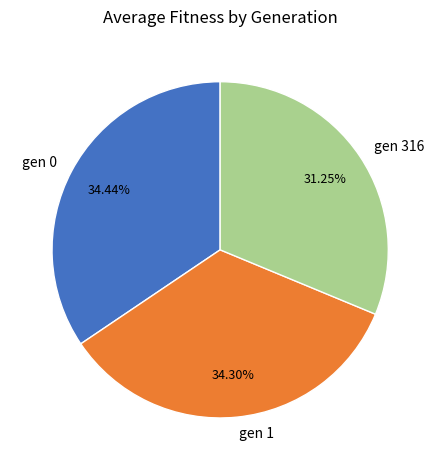

Is gen 316 the majority of the pie?

No